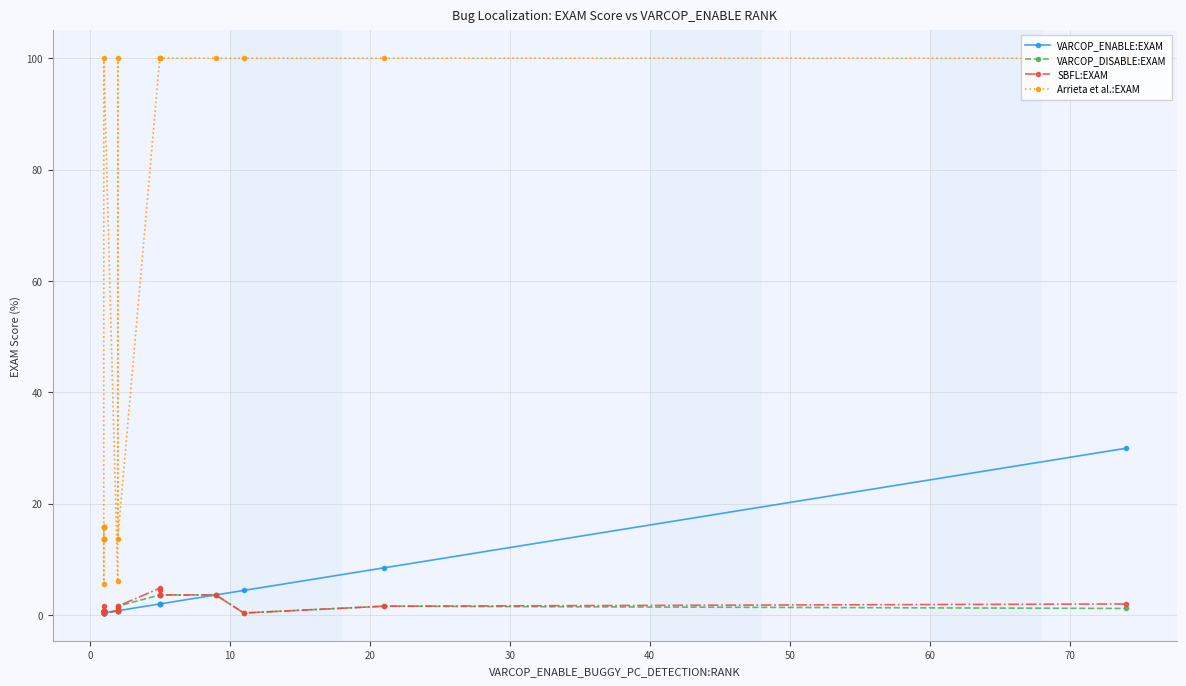

Which series has the widest spread of values?

Arrieta et al.:EXAM